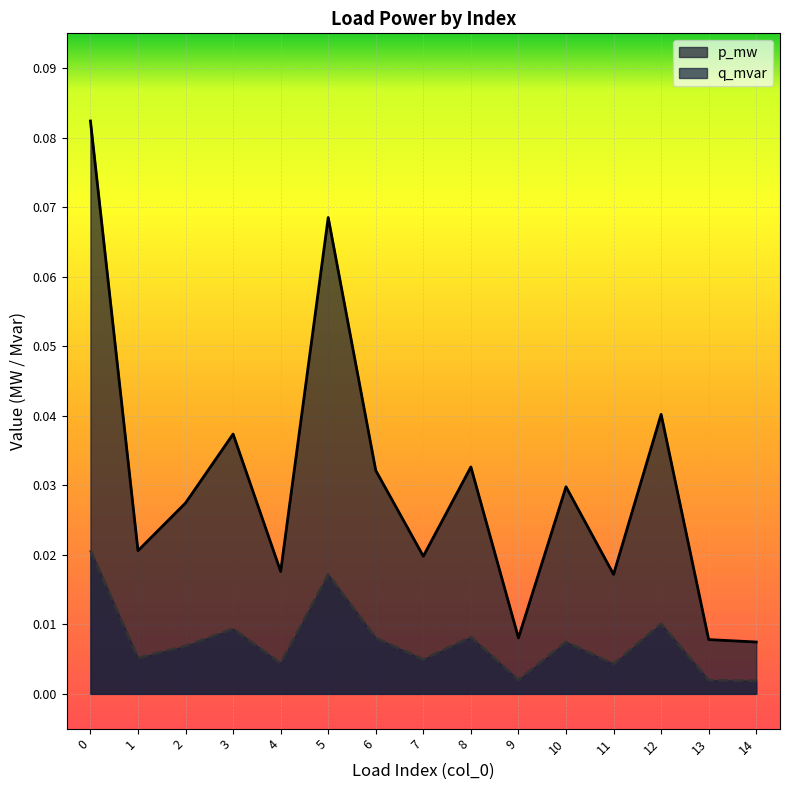

Between 2 and 6, which is larger?

6